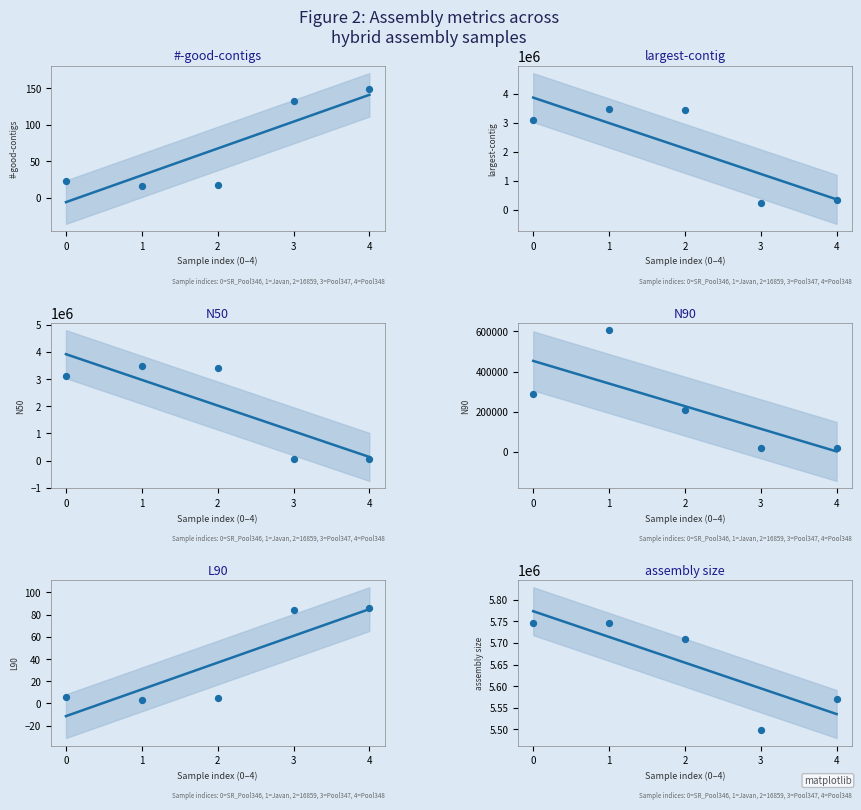

Which series contains the lowest Y value?

L90